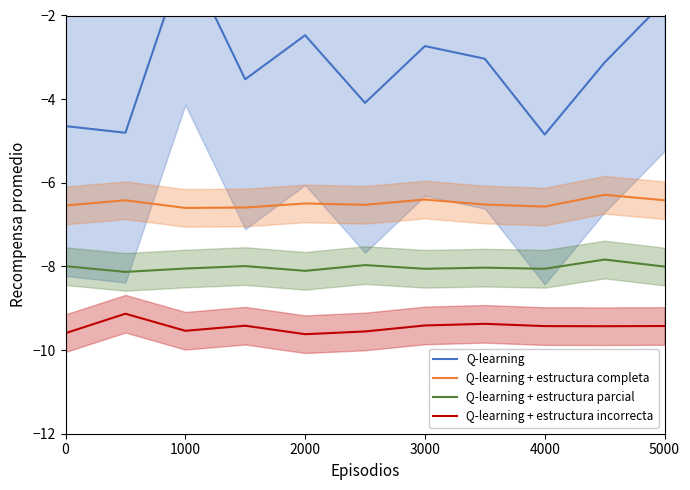

What is the average value of the Q-learning + estructura parcial series?

-8.0